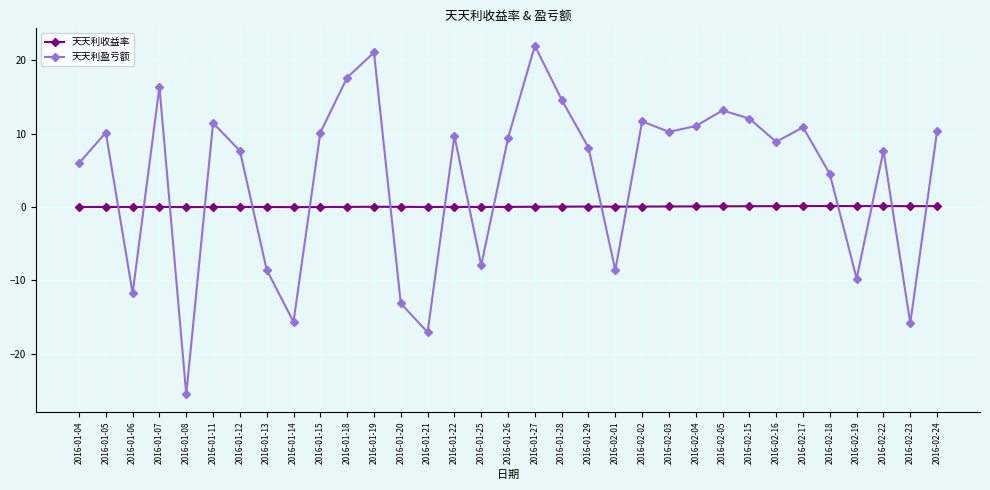

Is it true that 天天利收益率 equals 0.1 at 2016-01-28?

True